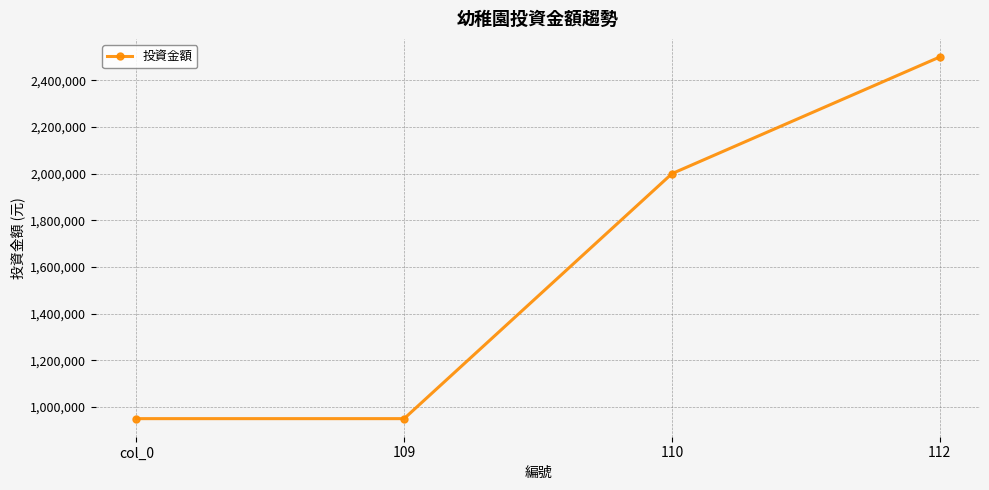

Which label corresponds to the largest value in the chart?

112